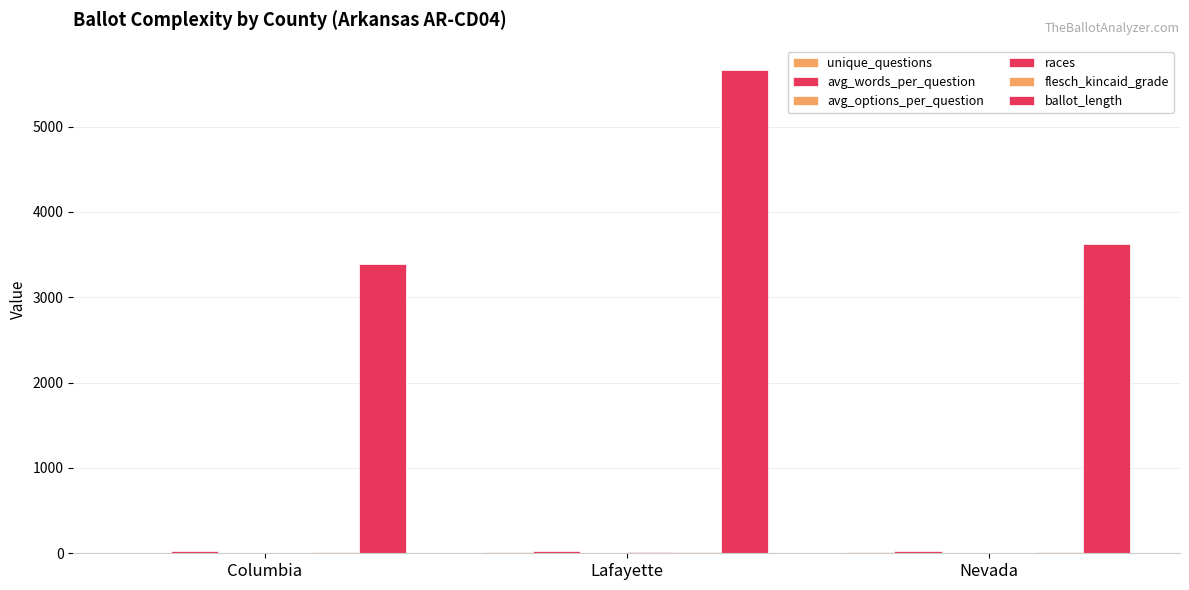

Which category has the lowest value in the ballot_length series?

Columbia